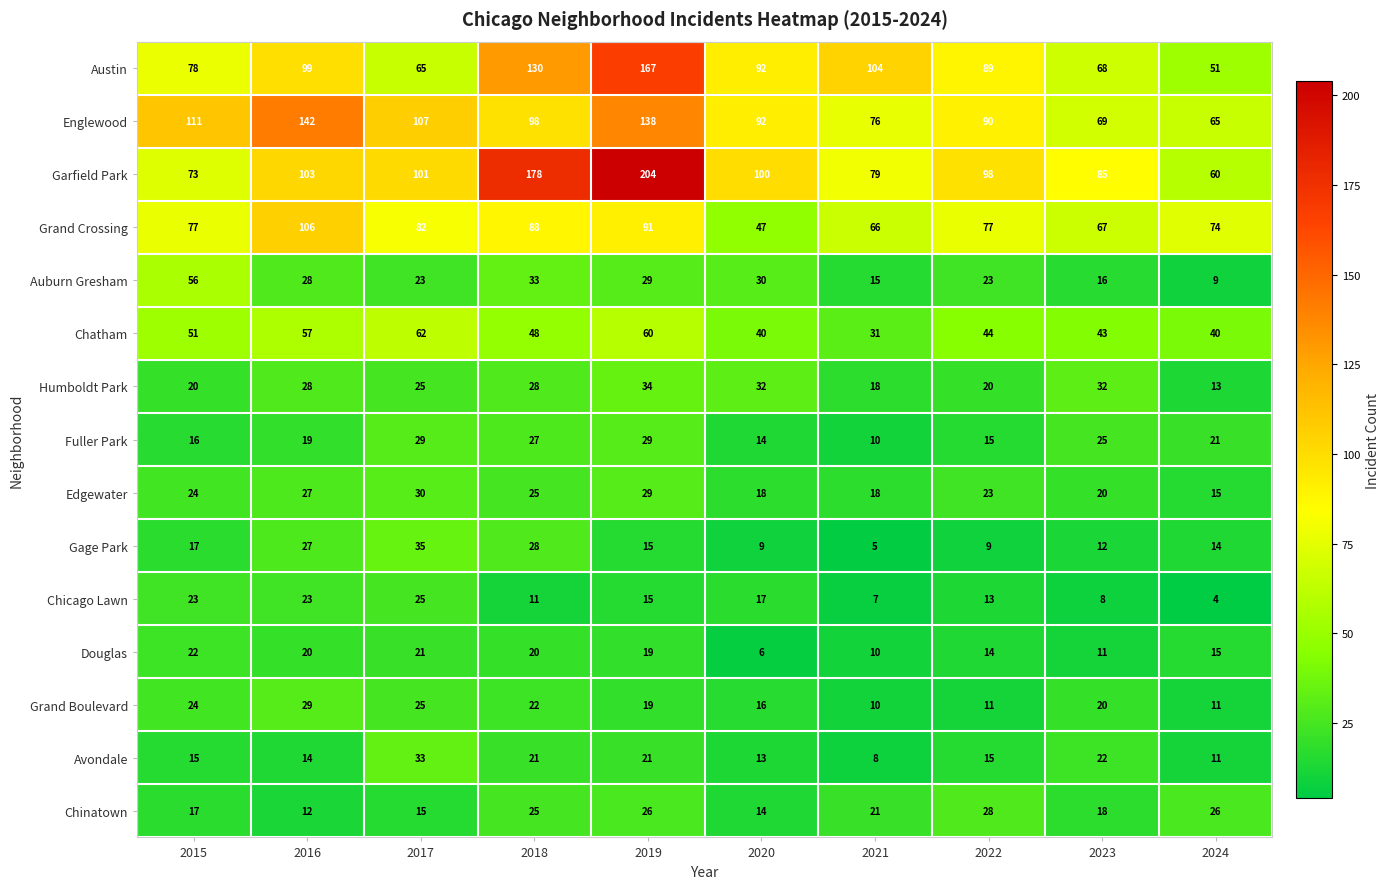

Which category has the highest value across all series?

2019